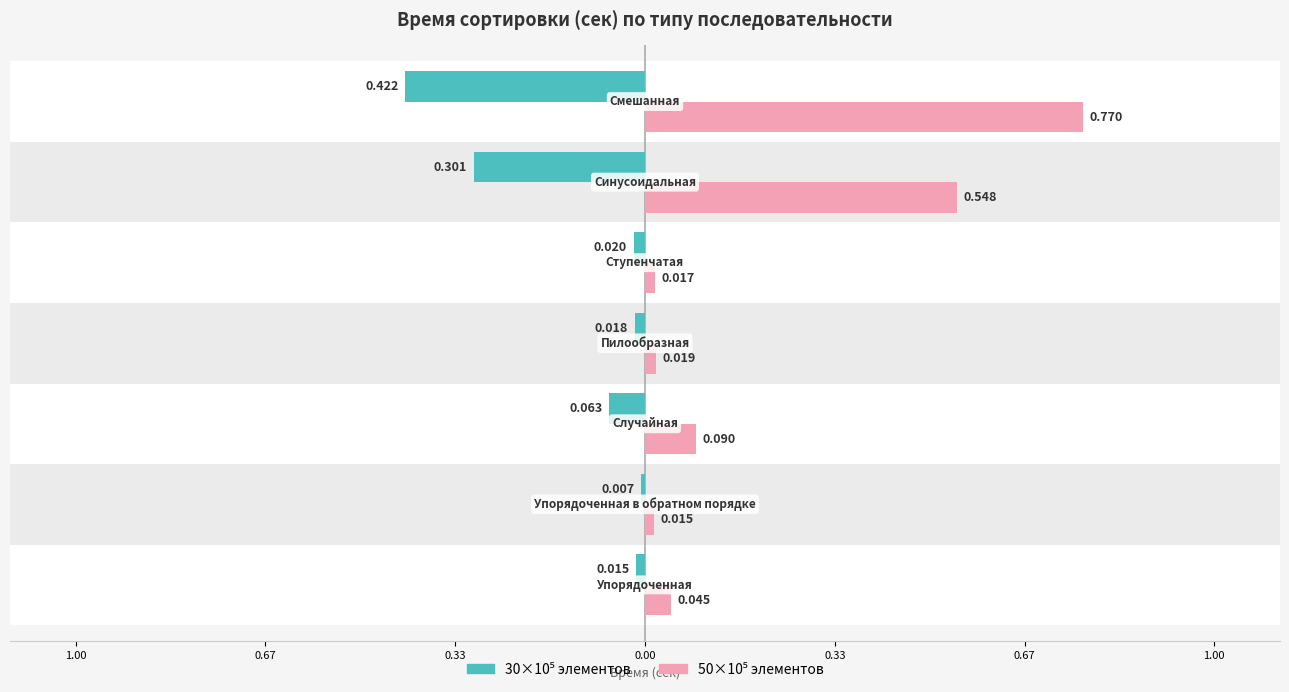

Are the bars grouped side by side (vs. stacked)?

Yes